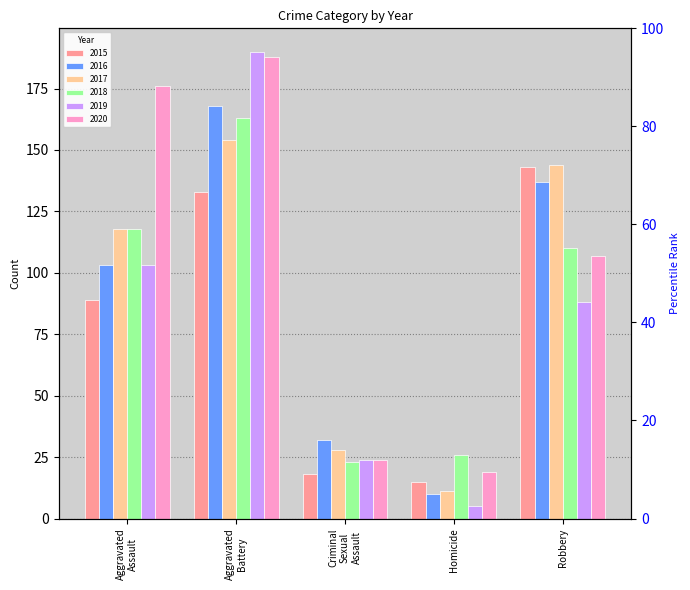

What position from the right is Robbery?

1